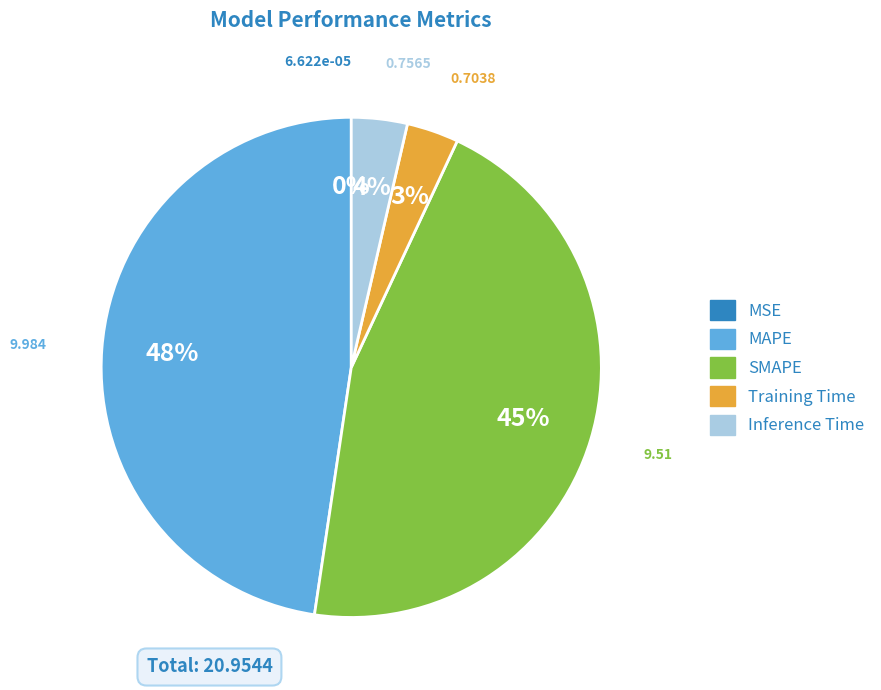

Do Inference Time and MAPE together represent more than half of the pie?

Yes